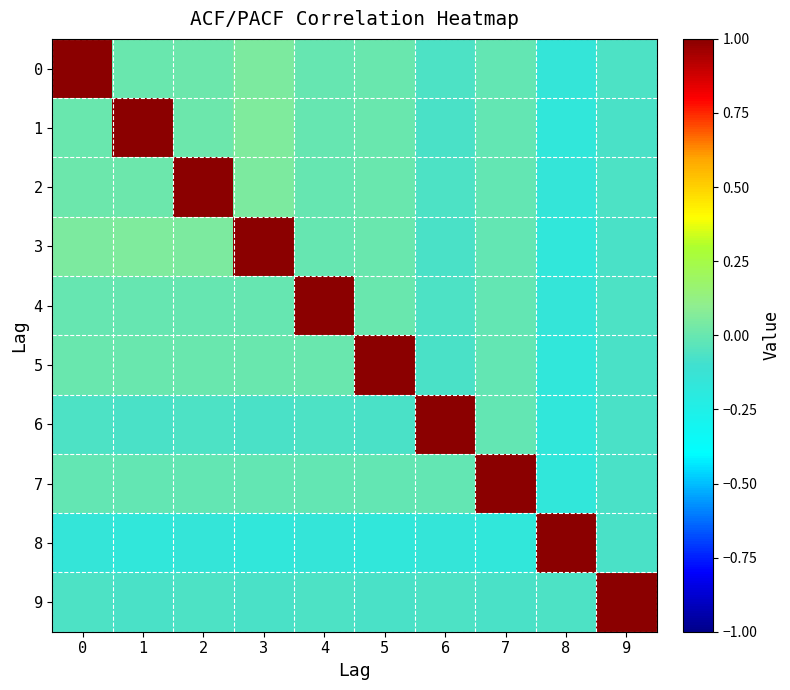

Reading left to right, what are all the values shown in this chart?

0: 0=1.0	1=0.0	2=0.0	3=0.1	4=-0.0	5=0.0	6=-0.1	7=-0.0	8=-0.2	9=-0.1
1: 0=0.0	1=1.0	2=0.0	3=0.1	4=-0.0	5=0.0	6=-0.1	7=-0.0	8=-0.2	9=-0.1
2: 0=0.0	1=0.0	2=1.0	3=0.1	4=-0.0	5=0.0	6=-0.1	7=-0.0	8=-0.2	9=-0.1
3: 0=0.1	1=0.1	2=0.1	3=1.0	4=-0.0	5=0.0	6=-0.1	7=-0.0	8=-0.2	9=-0.1
4: 0=-0.0	1=-0.0	2=-0.0	3=-0.0	4=1.0	5=0.0	6=-0.1	7=-0.0	8=-0.2	9=-0.1
5: 0=0.0	1=0.0	2=0.0	3=0.0	4=0.0	5=1.0	6=-0.1	7=-0.0	8=-0.2	9=-0.1
6: 0=-0.1	1=-0.1	2=-0.1	3=-0.1	4=-0.1	5=-0.1	6=1.0	7=-0.0	8=-0.2	9=-0.1
7: 0=-0.0	1=-0.0	2=-0.0	3=-0.0	4=-0.0	5=-0.0	6=-0.0	7=1.0	8=-0.2	9=-0.1
8: 0=-0.2	1=-0.2	2=-0.2	3=-0.2	4=-0.2	5=-0.2	6=-0.2	7=-0.2	8=1.0	9=-0.1
9: 0=-0.1	1=-0.1	2=-0.1	3=-0.1	4=-0.1	5=-0.1	6=-0.1	7=-0.1	8=-0.1	9=1.0